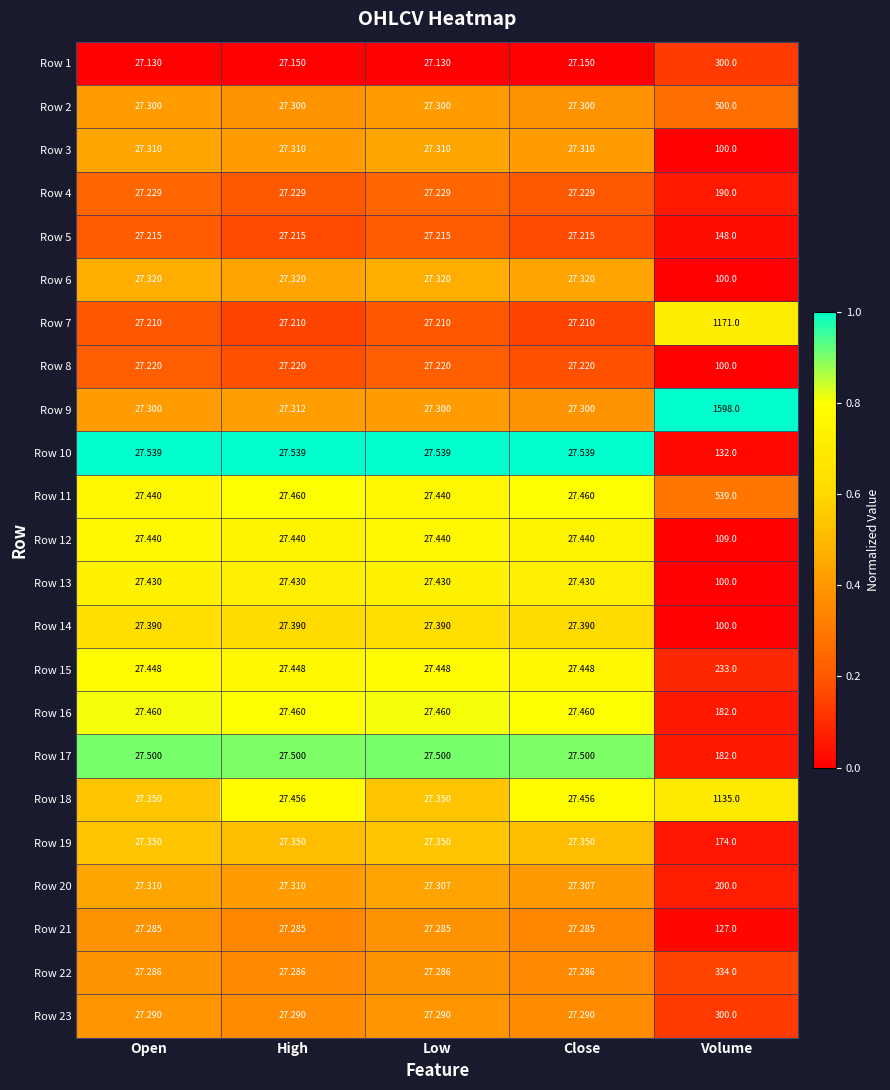

Which label corresponds to the largest value in the chart?

Volume